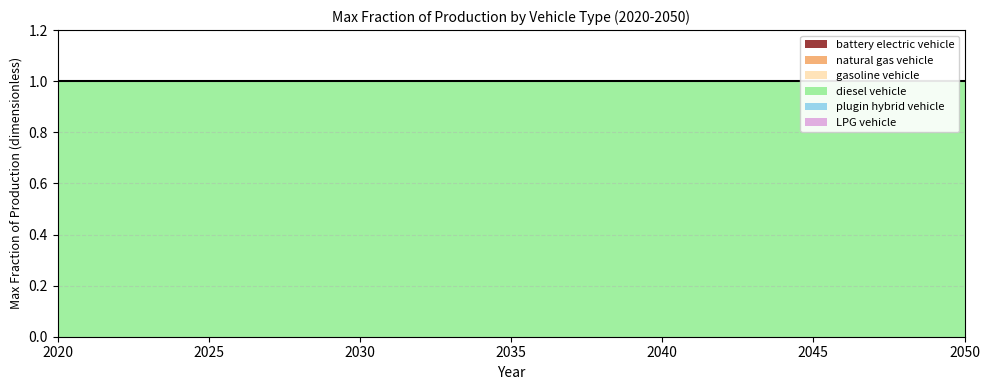

How many lines are shown in the chart?

6